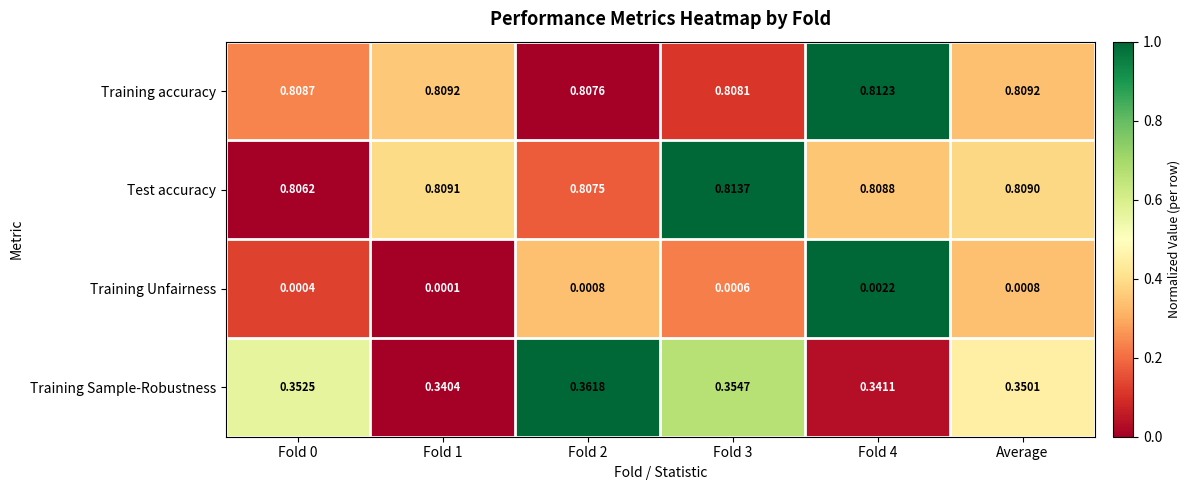

Which series has the largest total across all categories?

Training accuracy